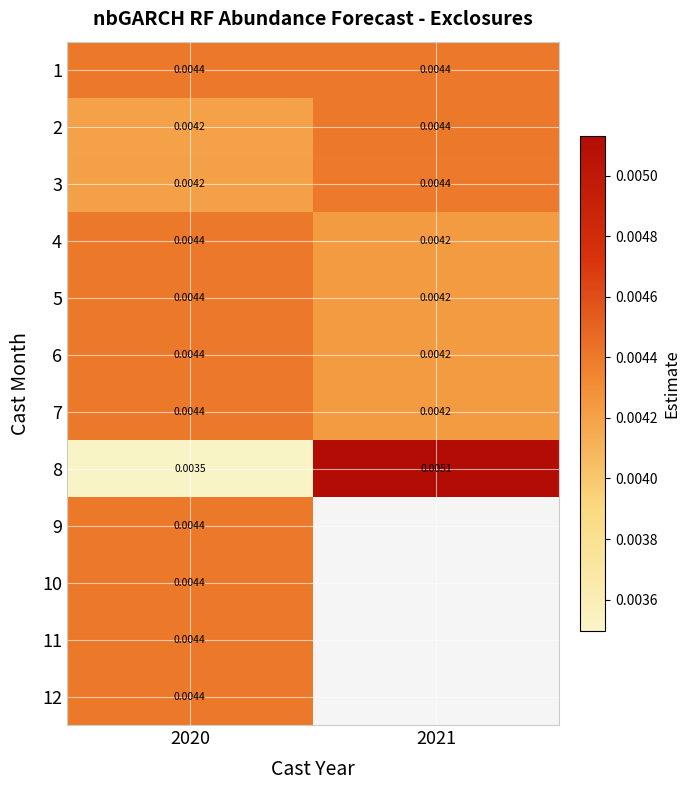

Where is 2 nearest to the value 0?

2020